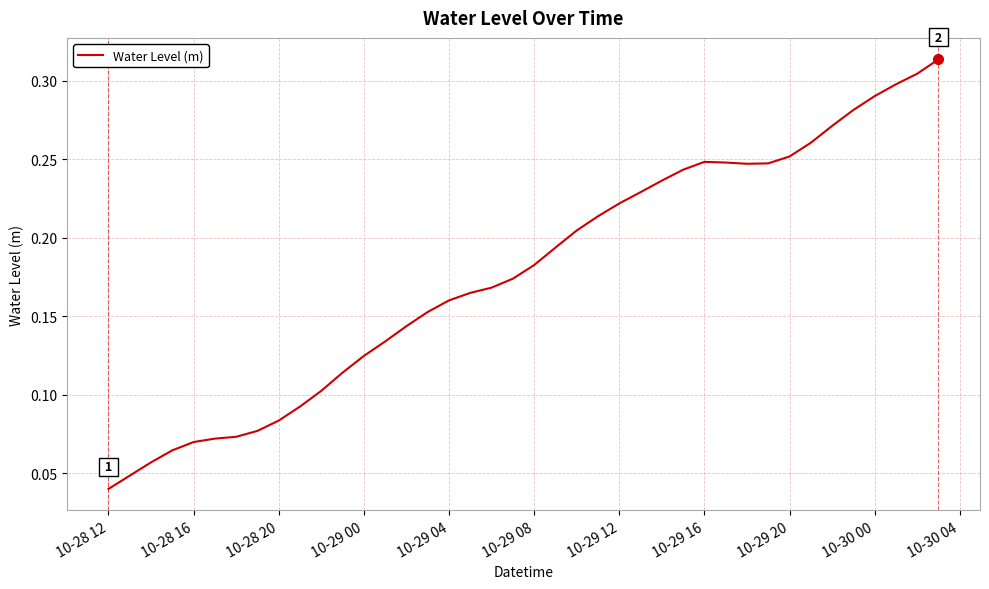

Does the chart have visible grid lines?

Yes